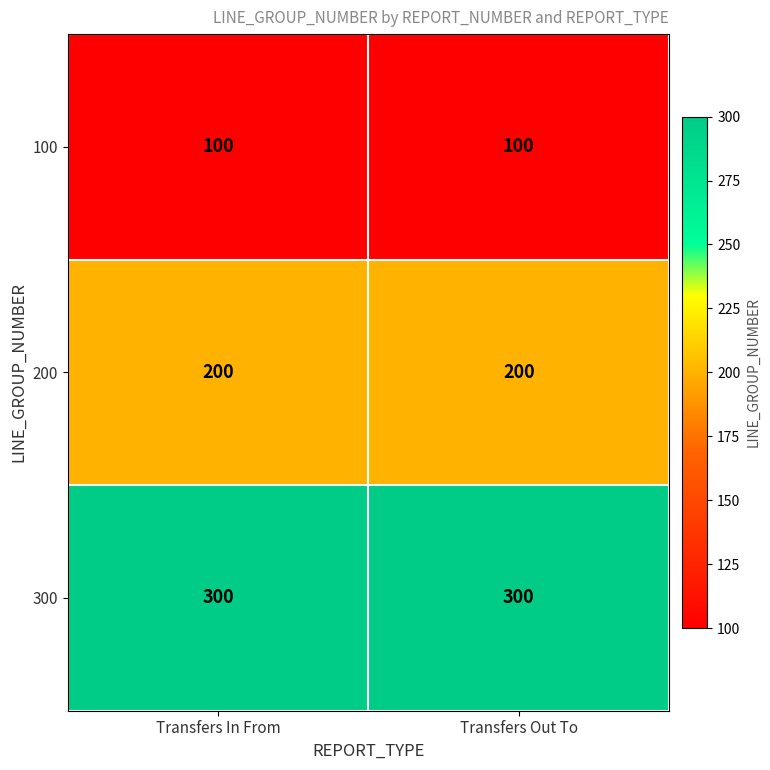

Reading left to right, list all the values displayed in this chart.

100: Transfers In From=100	Transfers Out To=100
200: Transfers In From=200	Transfers Out To=200
300: Transfers In From=300	Transfers Out To=300